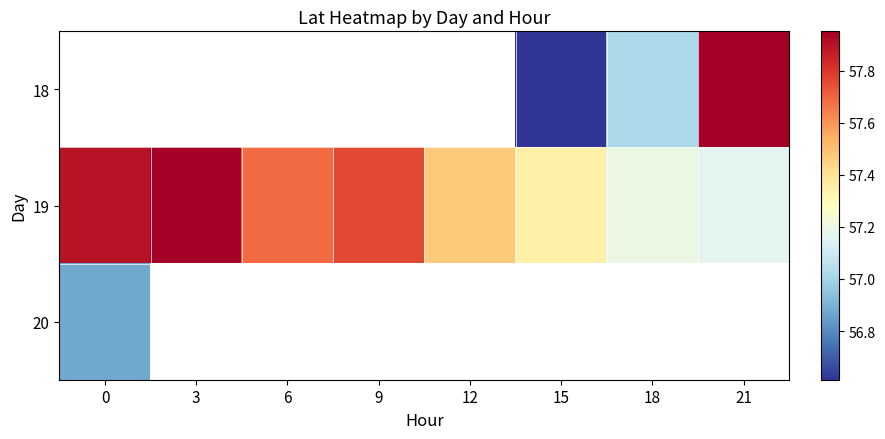

What is the maximum value for 20?

56.9